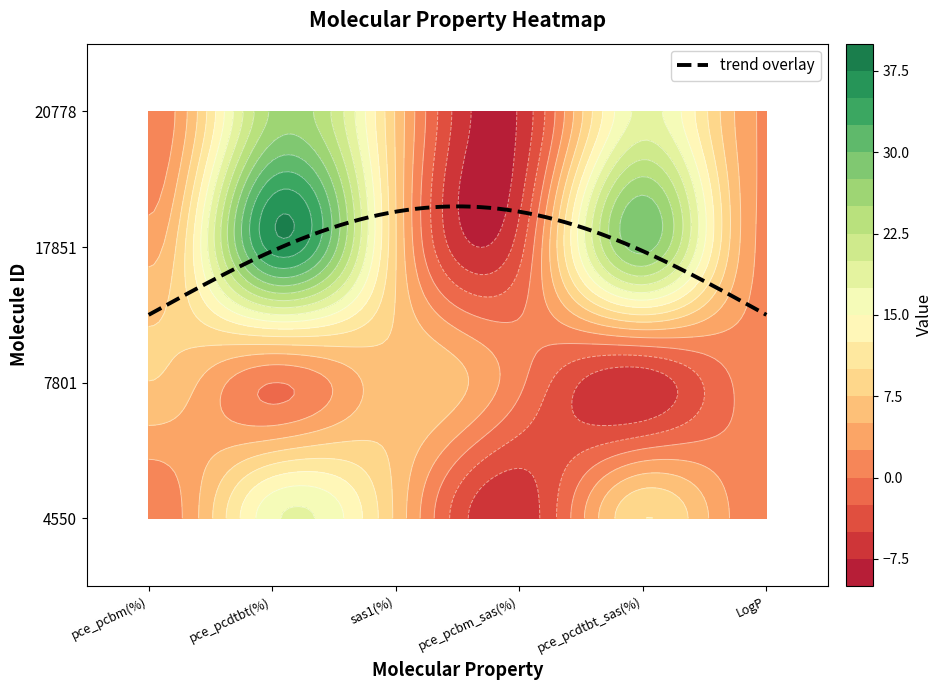

What is the average value of the 17851 series?

12.4